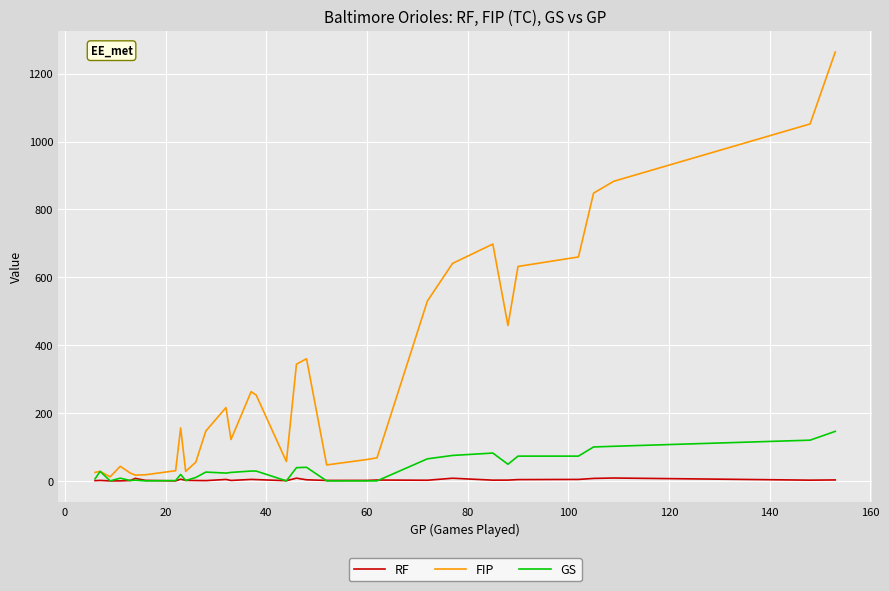

Which series has the largest total across all categories?

FIP